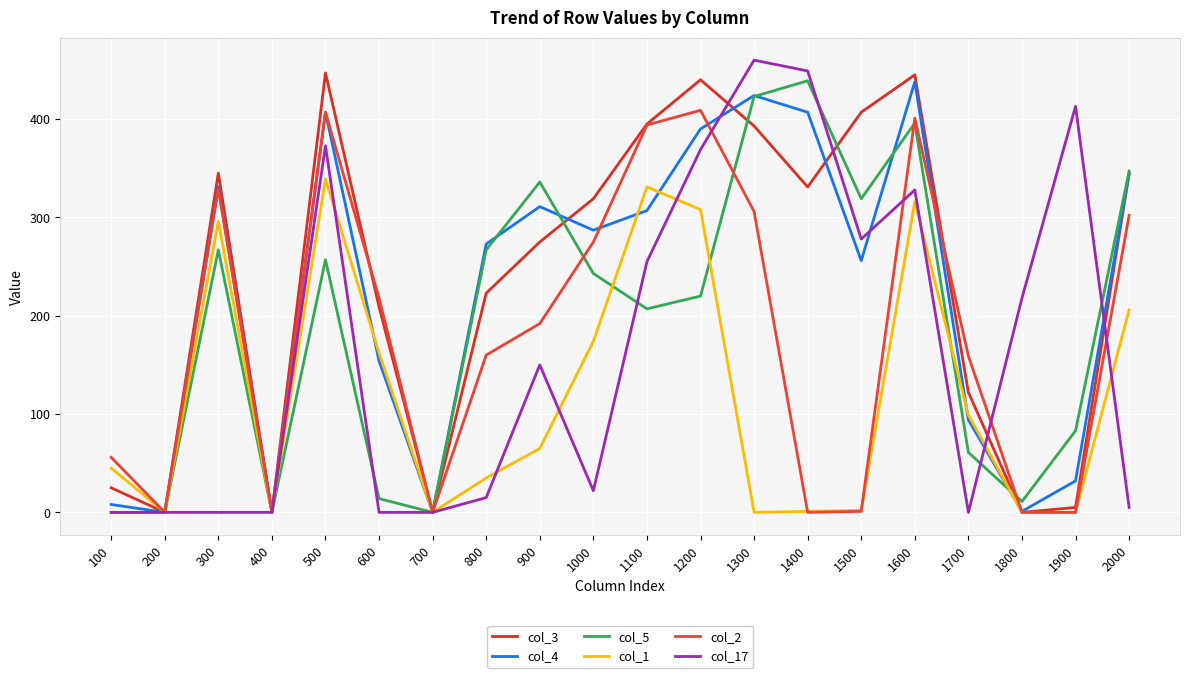

Is it true that col_1 equals 308 at 1200?

True